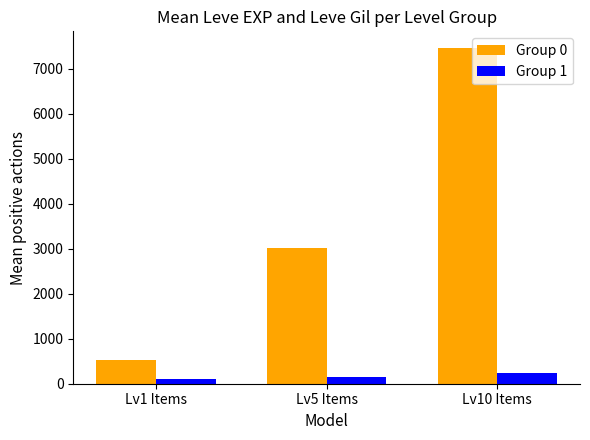

What is the label of the 1st bar from the right?

Lv10 Items